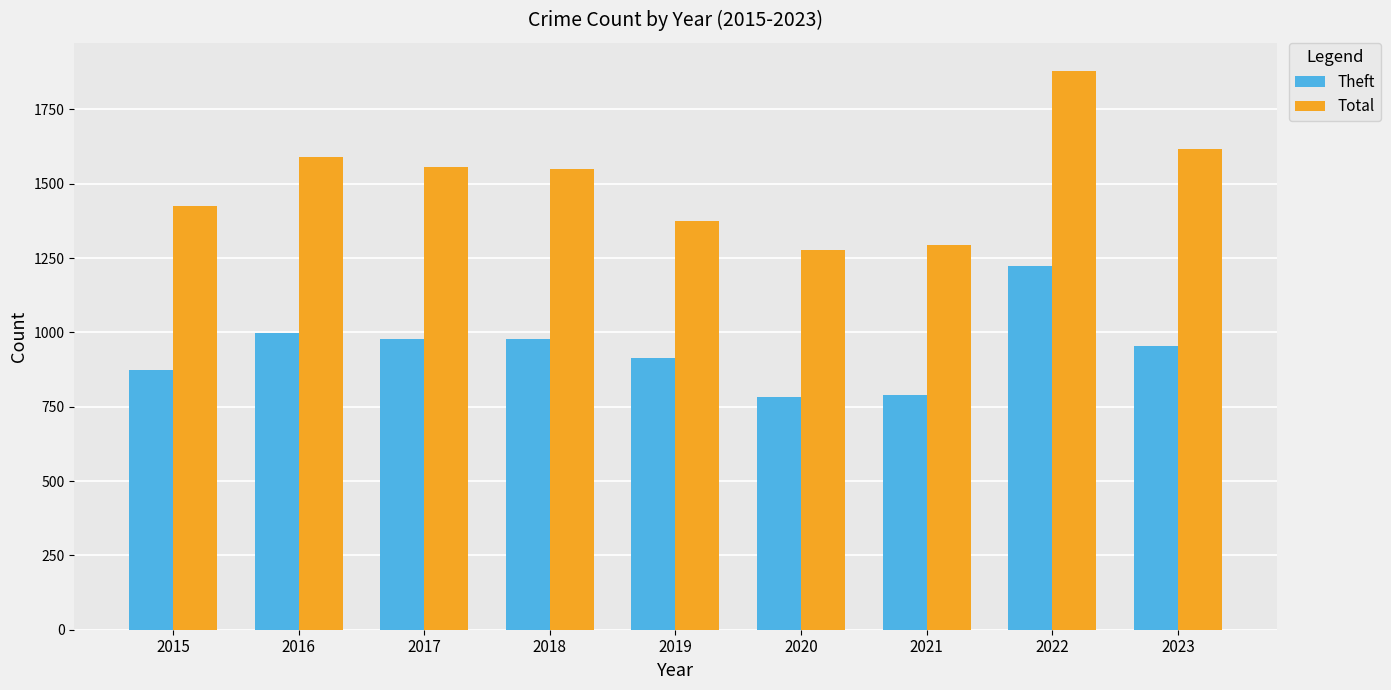

What is the approximate value of Total at 2022, to the nearest 100?

1900